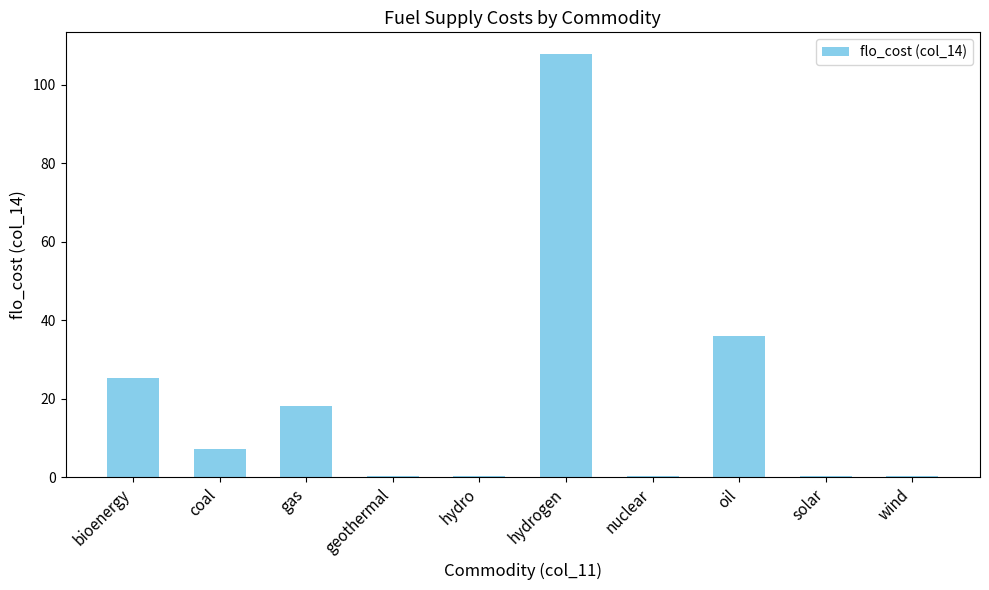

The chart shows a value of 29.9 at gas. True or false?

False